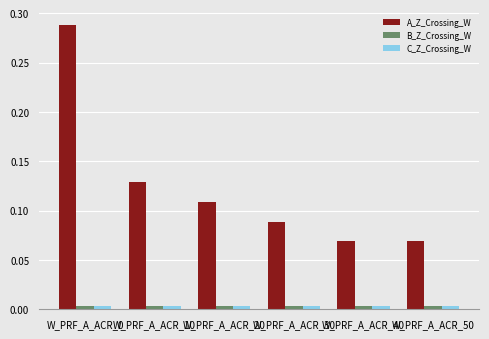

The value of B_Z_Crossing_W at W_PRF_A_ACR_10 is 0.0. True or false?

True